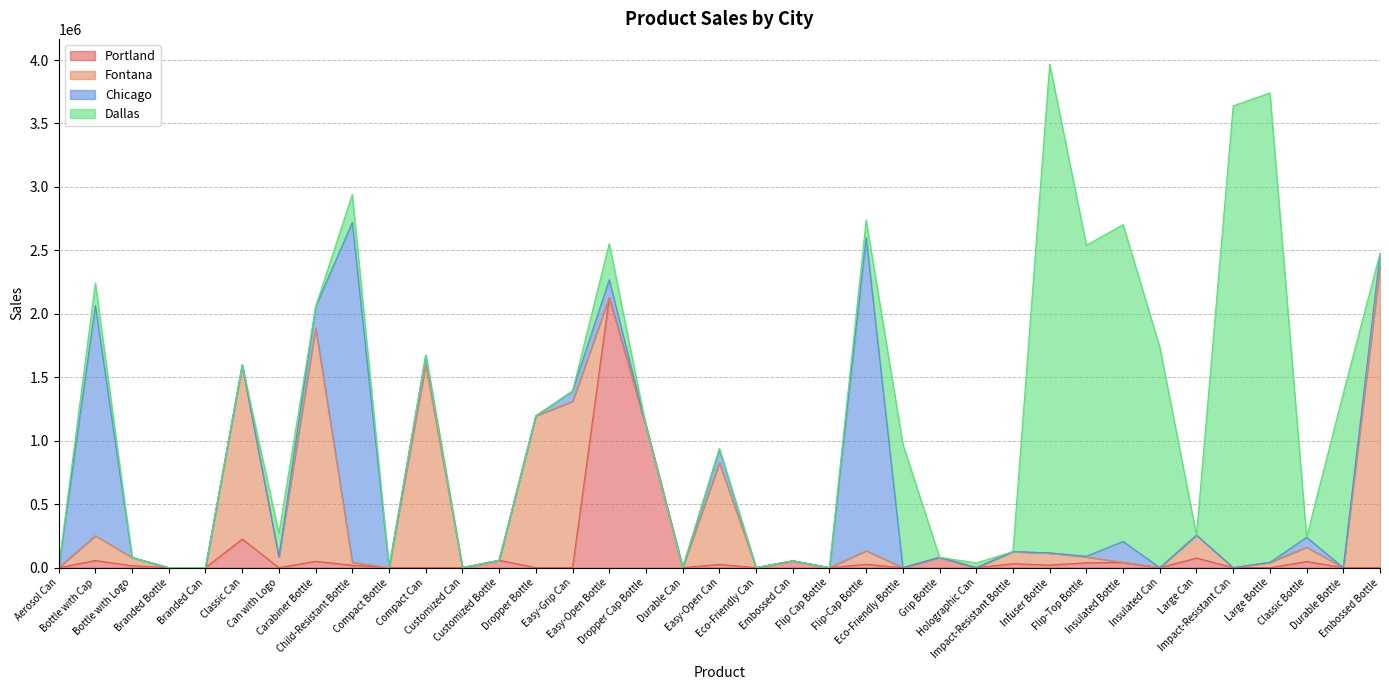

Which series has the widest spread of values?

Dallas